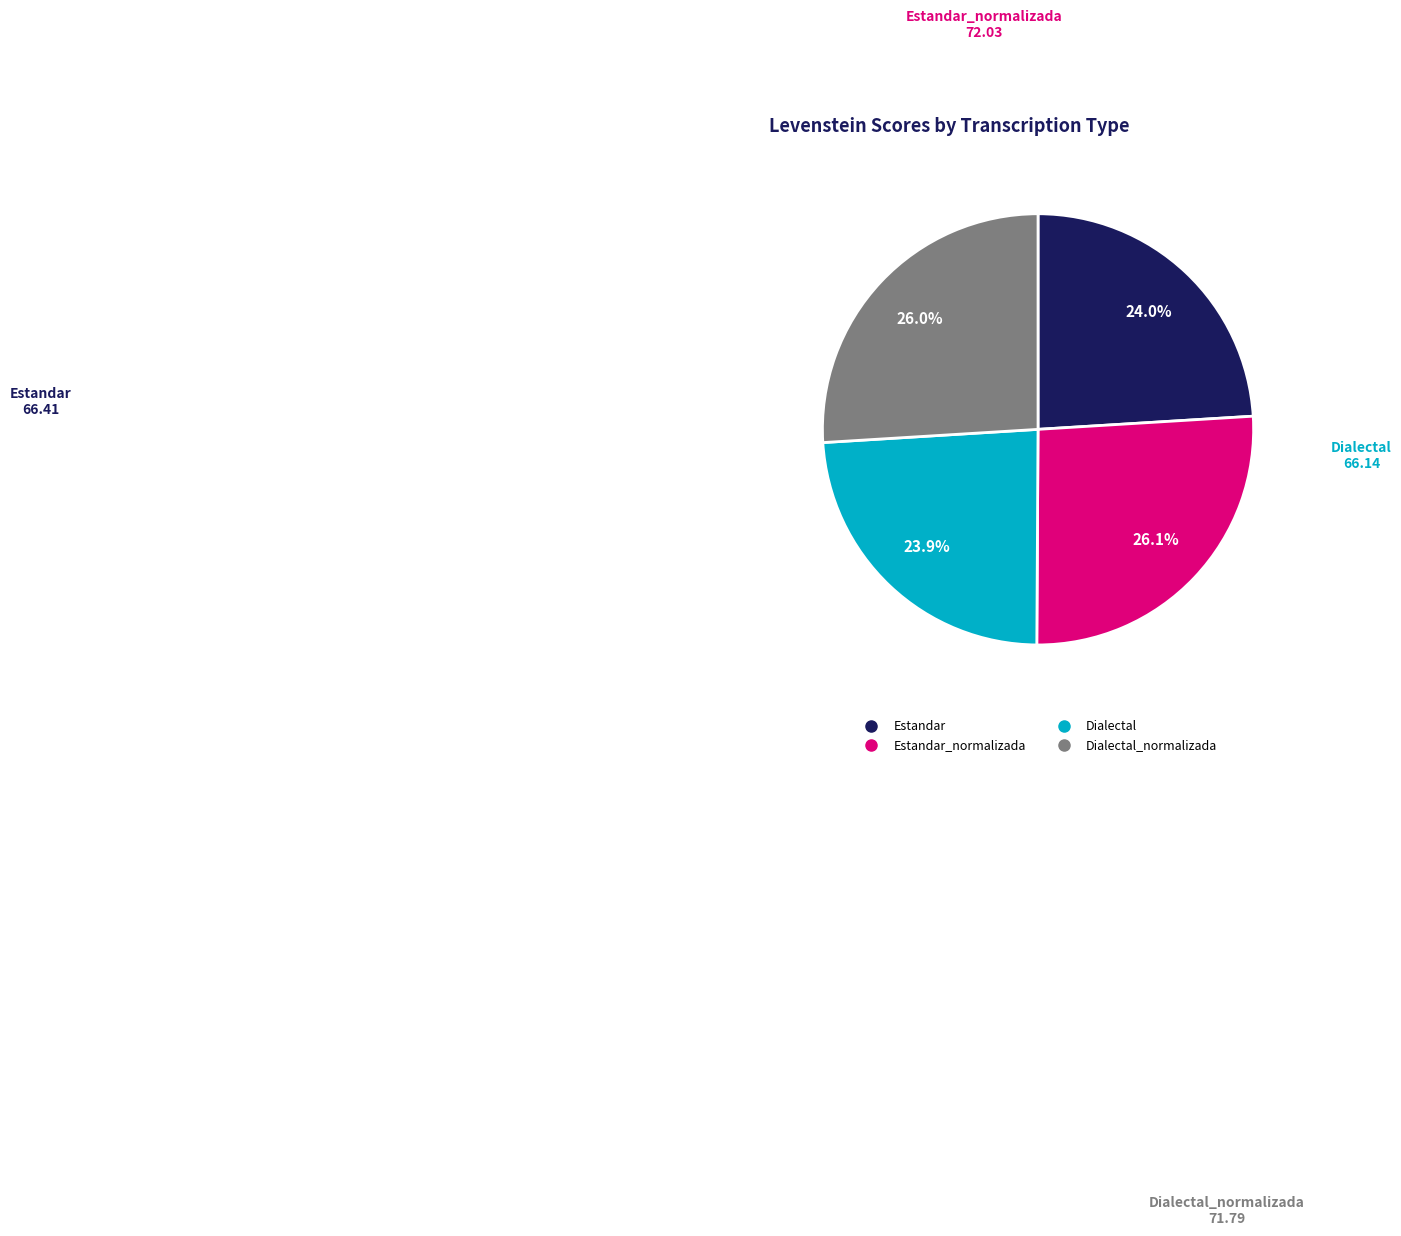

How many segments does this pie chart have?

4